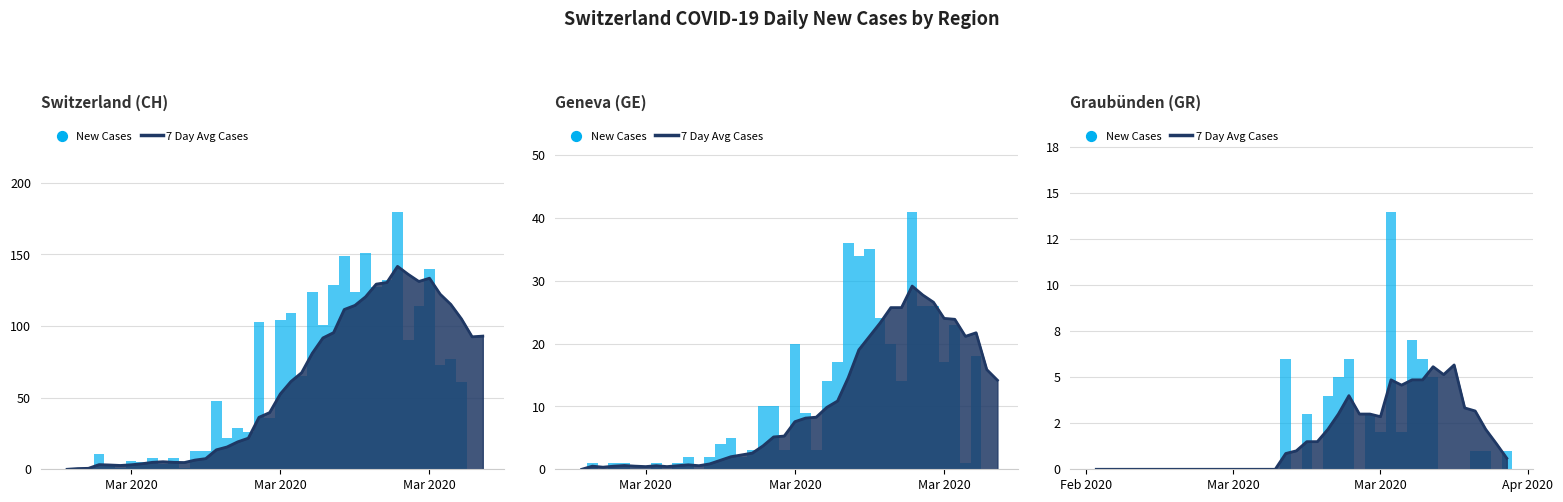

Which series has the largest total across all categories?

7 Day Avg Cases